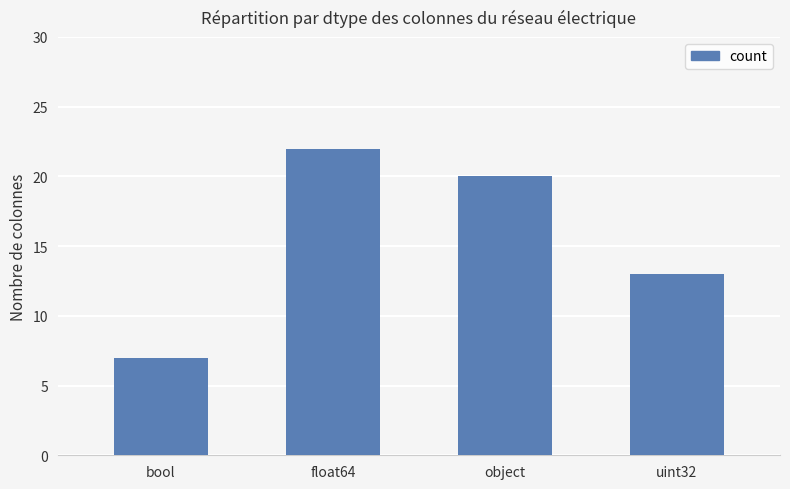

Rank the categories by value from lowest to highest.

bool, uint32, object, float64